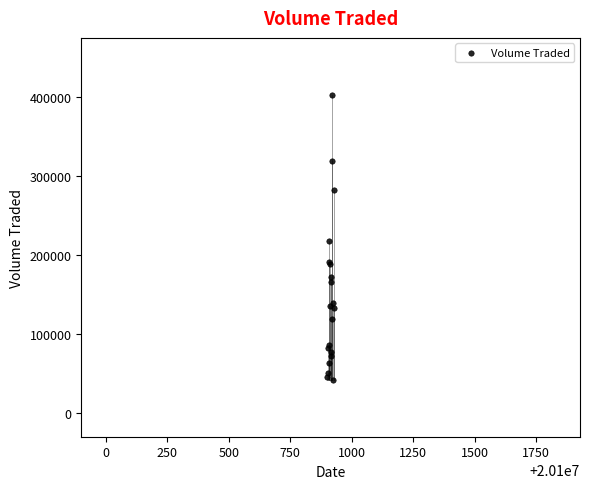

What Y value in the scatter plot is closest to 222750?

217600